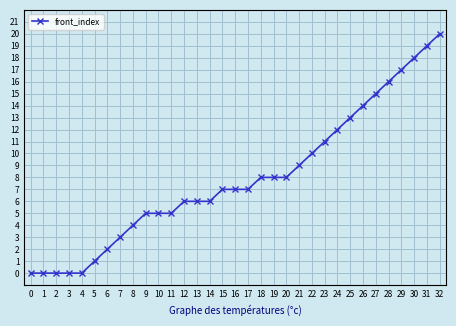

What is the ratio of the value at 29 to the value at 31?

0.9